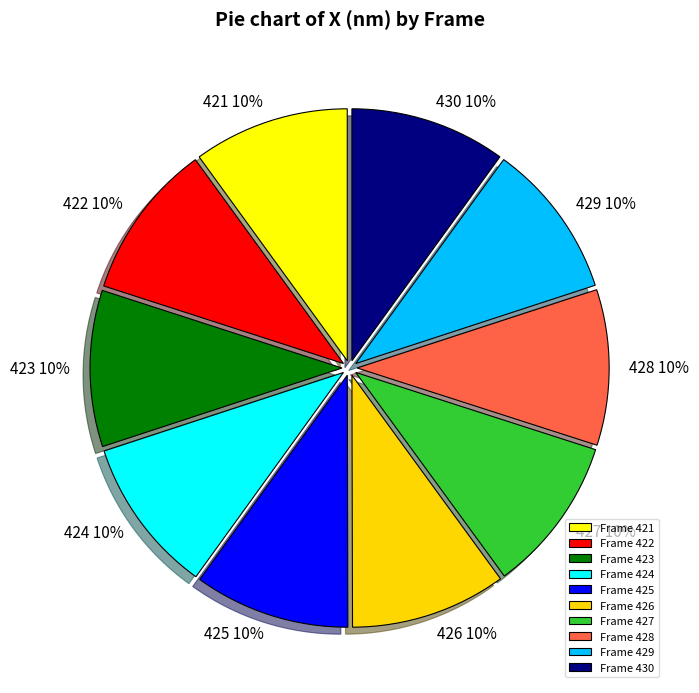

Is it true that Frame 427 is 10% of the pie?

True